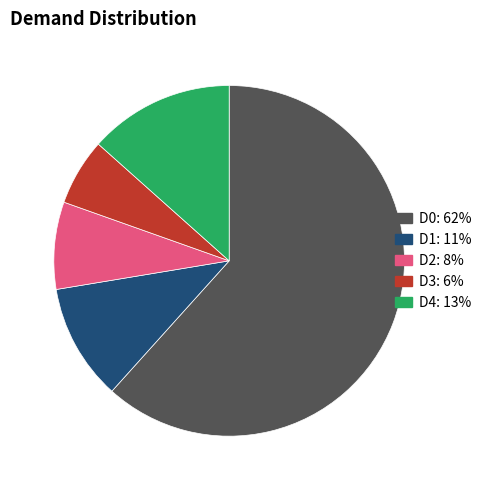

Rank the categories by value from highest to lowest.

D0, D4, D1, D2, D3